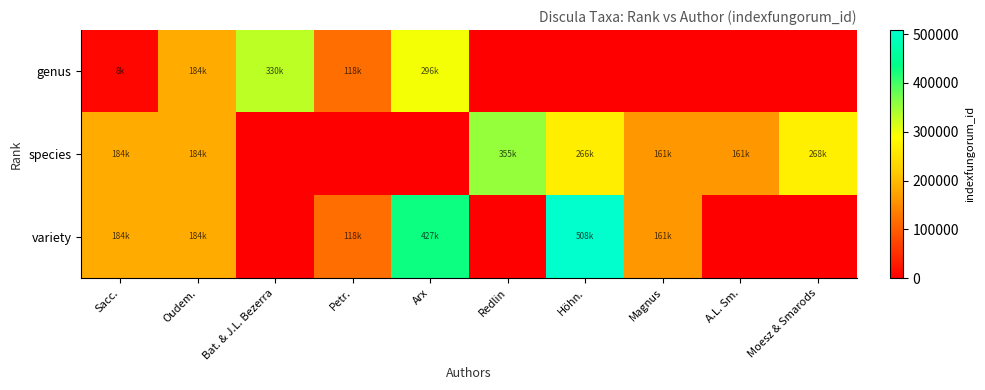

How many categories are shown in the chart?

10